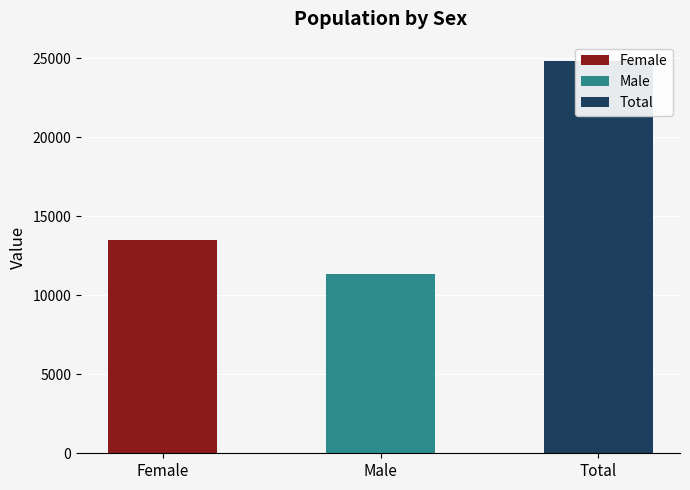

How many bars are there in total?

3